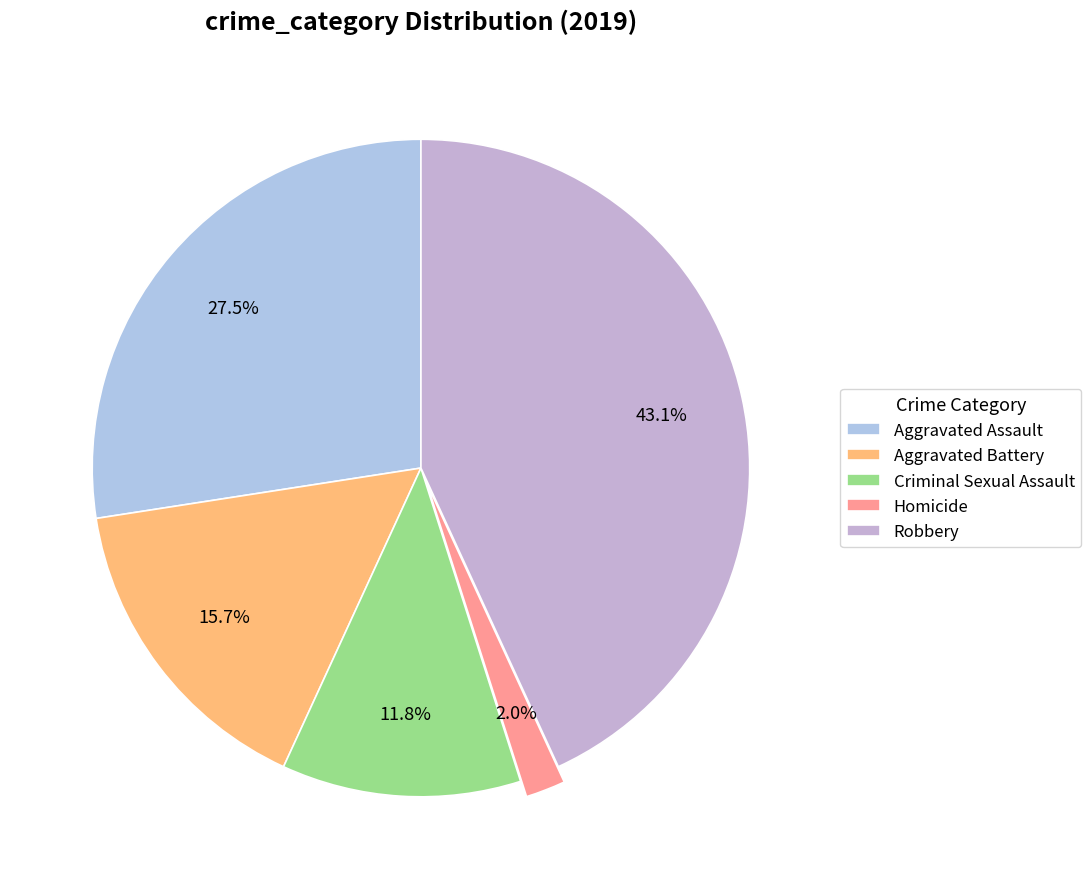

To the nearest percent, what portion does Robbery represent?

43%